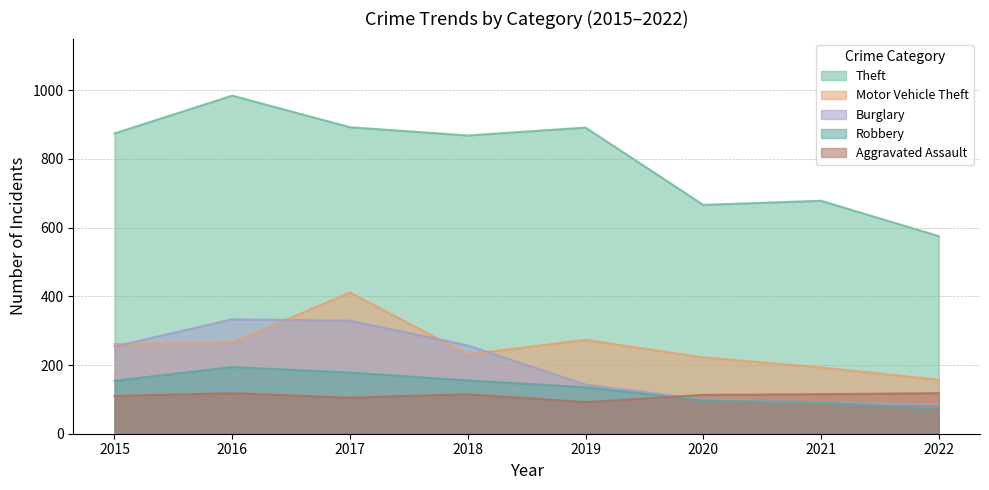

True or false: Theft and Motor Vehicle Theft cross at least once.

False